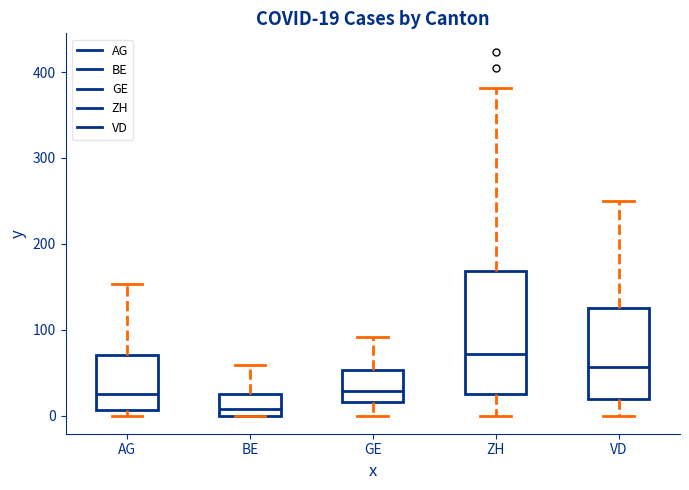

Which box is the tallest, from its lower edge to its upper edge?

ZH